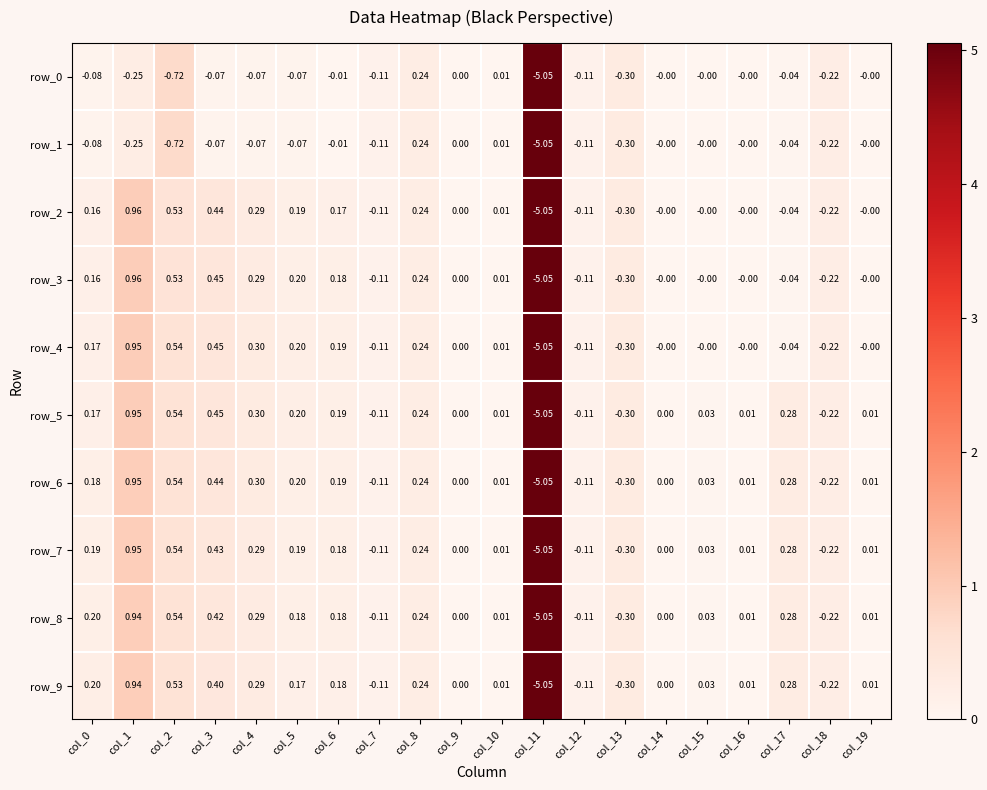

Is the value of row_2 at col_12 greater than the value of row_7 at col_10?

No